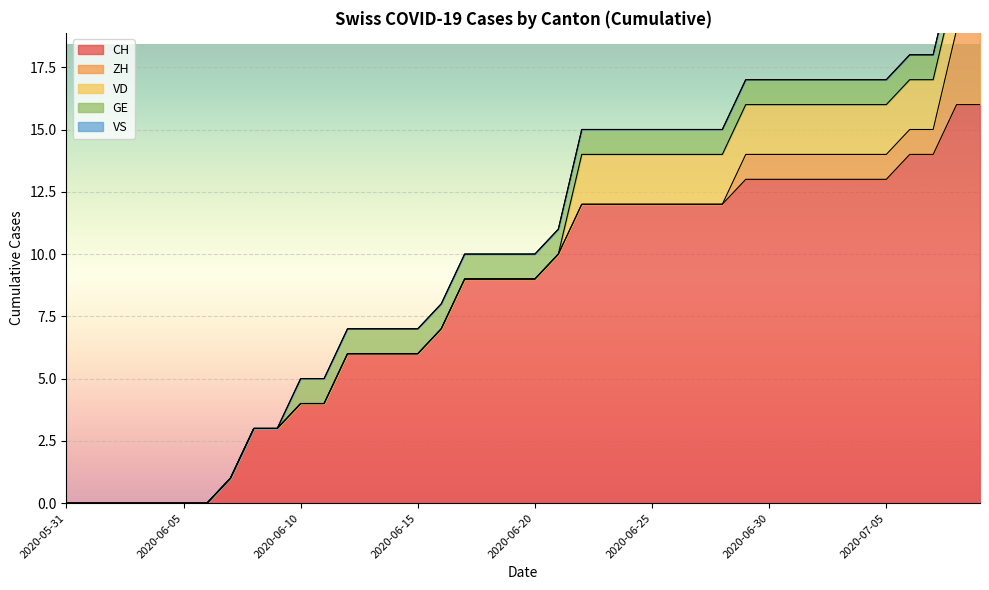

Between 2020-06-15 and 2020-06-18, which series saw the biggest shift?

CH